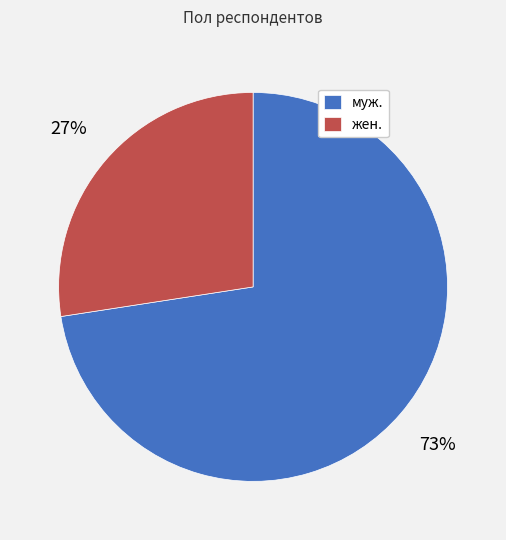

How many segments does this pie chart have?

2